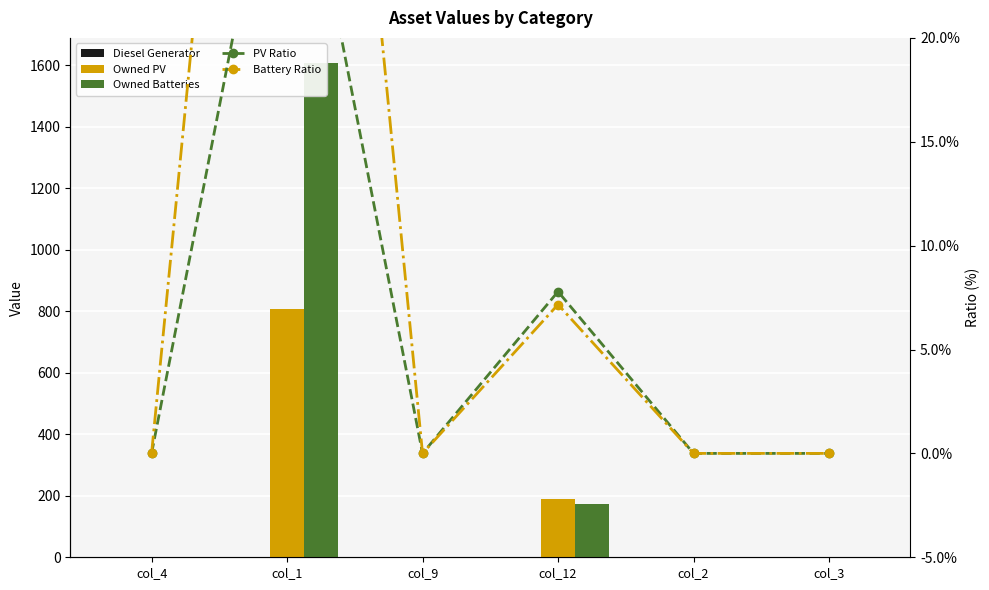

The PV Ratio series shows 20.4 at col_3. True or false?

False